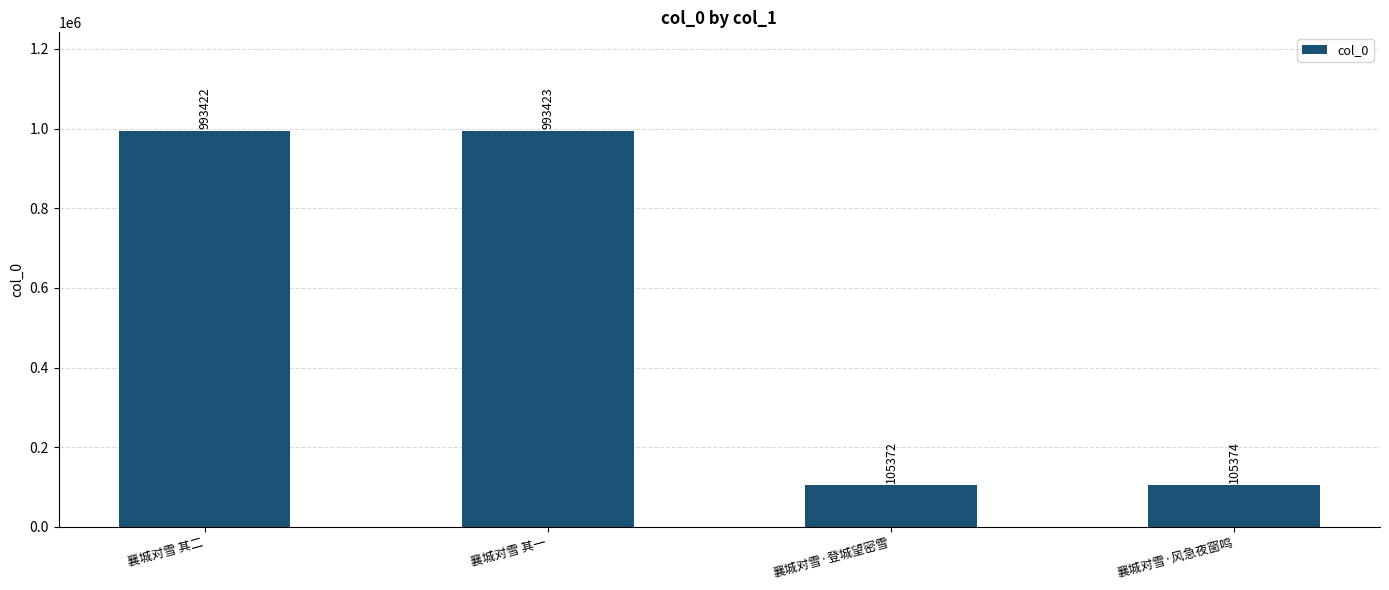

What is the label of the 4th bar from the right?

襄城对雪 其二